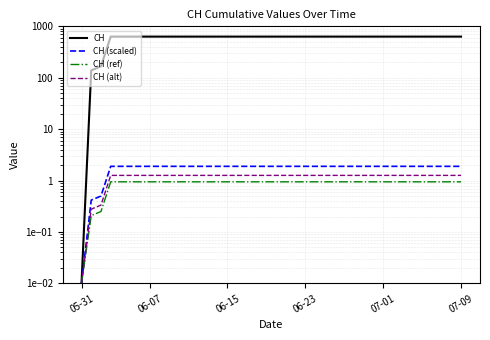

What is the value of the CH point at the 23rd from the left?

631.0